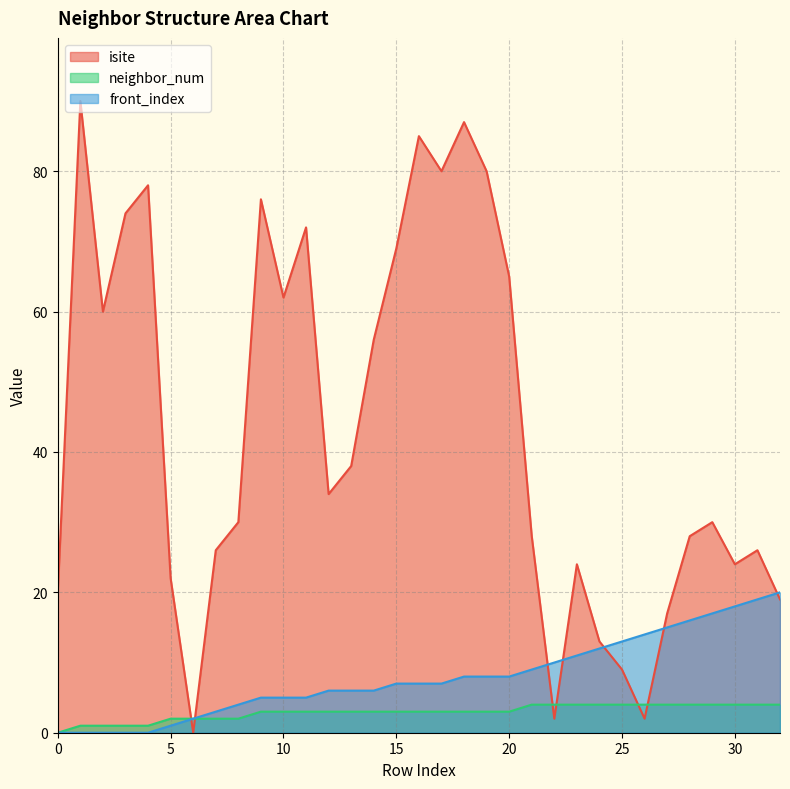

What is the maximum value for isite?

90